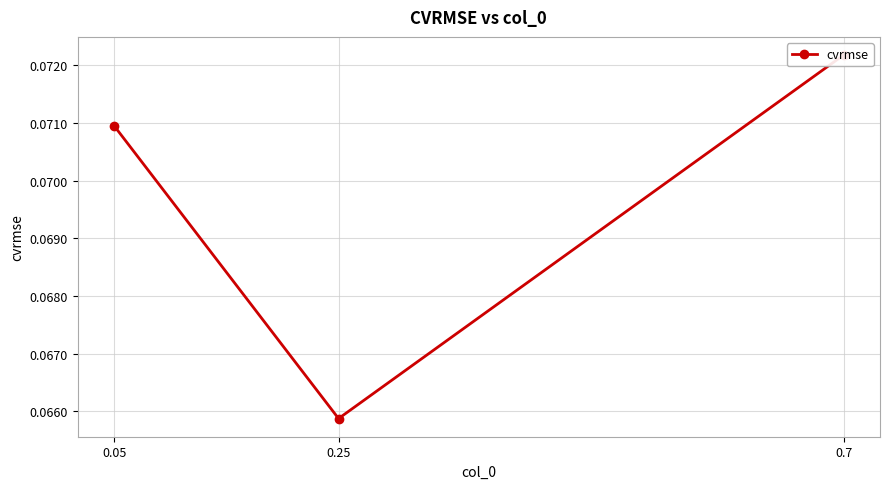

The value at 0.7 is 0.1. True or false?

True